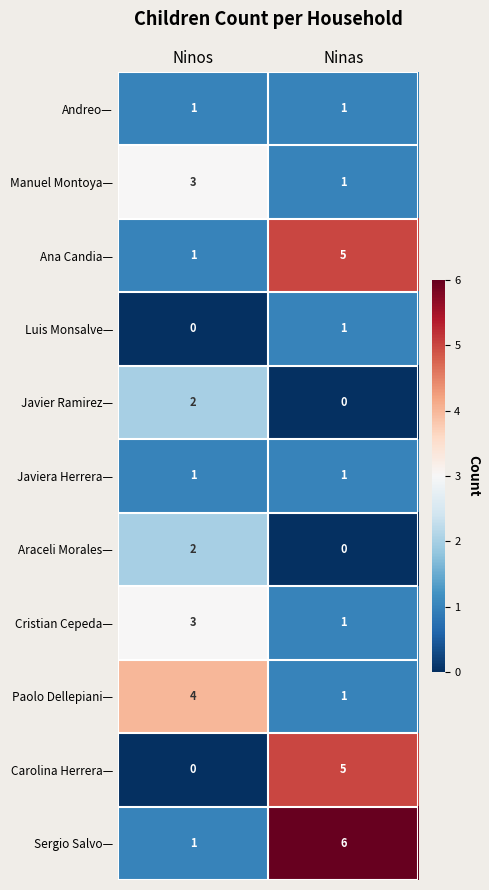

List the labels in order of Carolina Herrera— value, largest first.

Ninas, Ninos